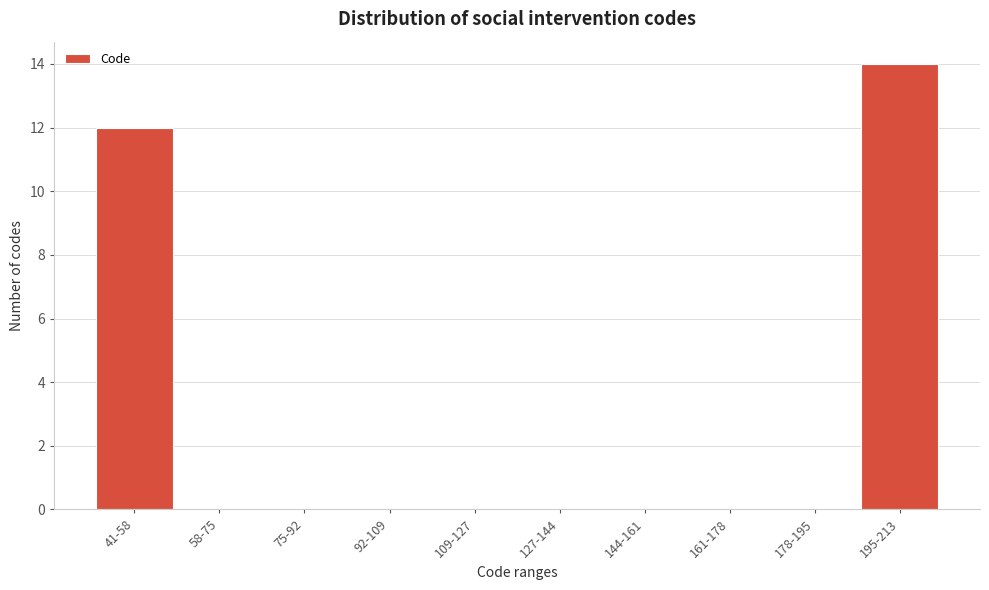

Reading left to right, transcribe all the data shown in this chart.

41-58=12	58-75=0	75-92=0	92-109=0	109-127=0	127-144=0	144-161=0	161-178=0	178-195=0	195-213=14